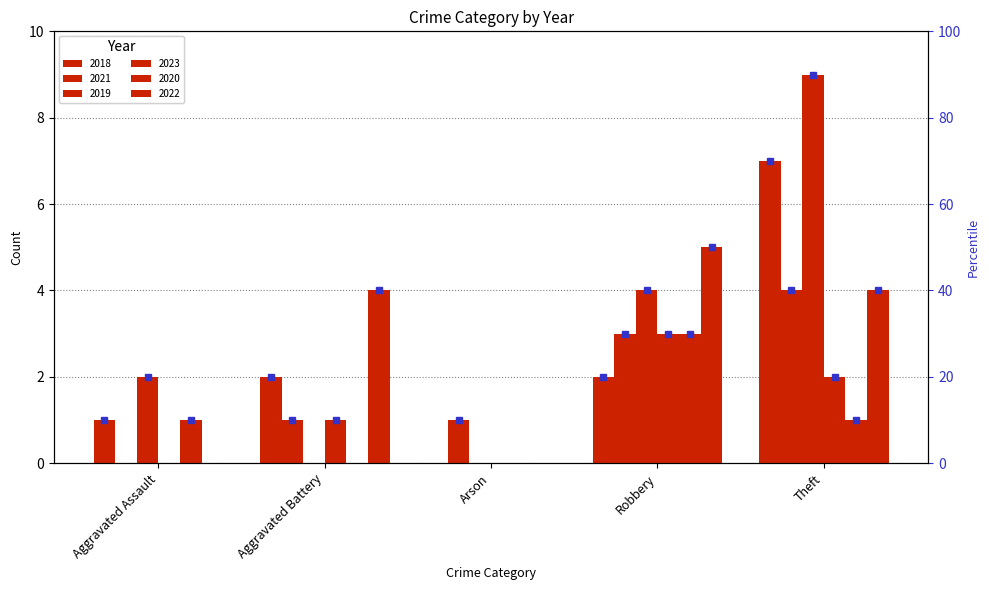

What is the sum of all 2019 values?

15